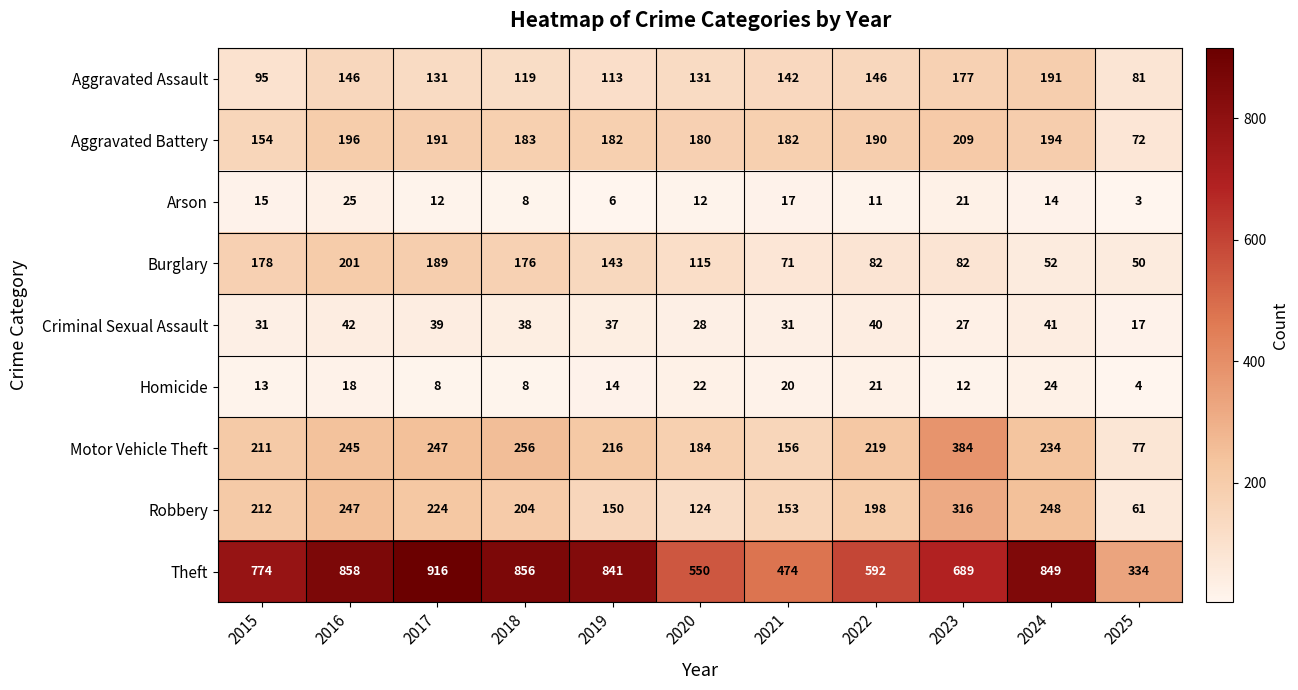

What is the difference between the maximum and minimum values in the Aggravated Assault series?

110